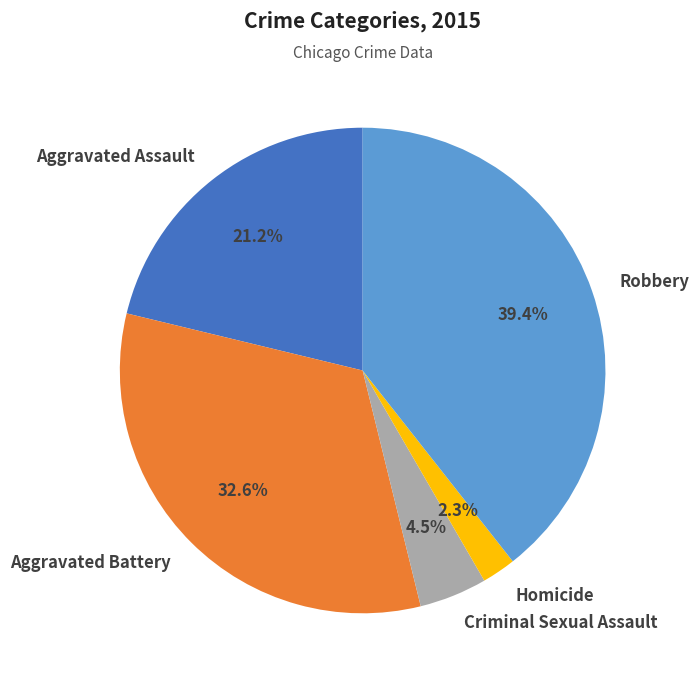

What percentage is the Robbery slice, to the nearest percent?

39%